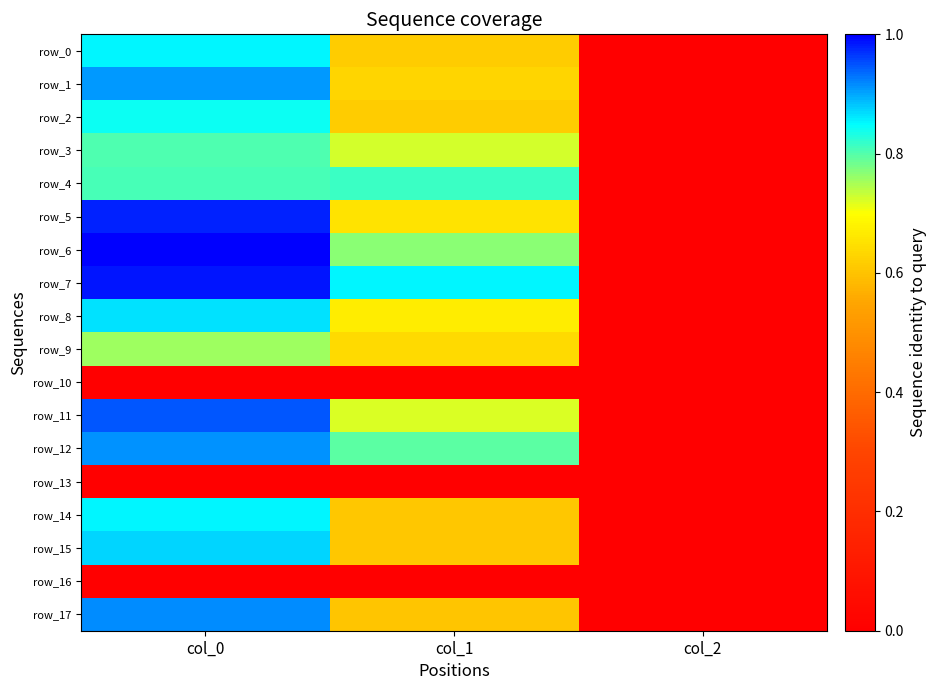

What is the sum of the row_14 values at col_1 and col_2?

626.4